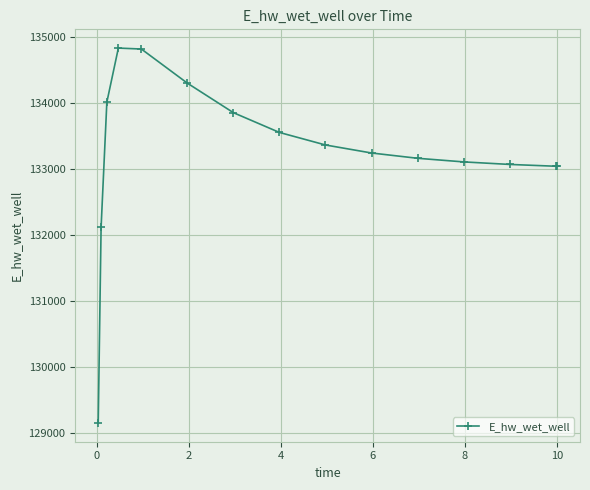

What is the difference between the maximum and second lowest values?

2718.6